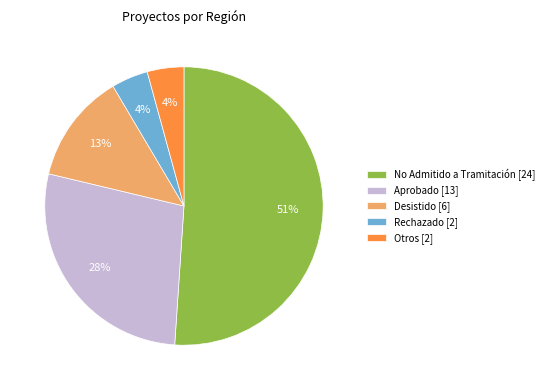

To the nearest percent, what is the difference between the largest and smallest slice percentages?

47%